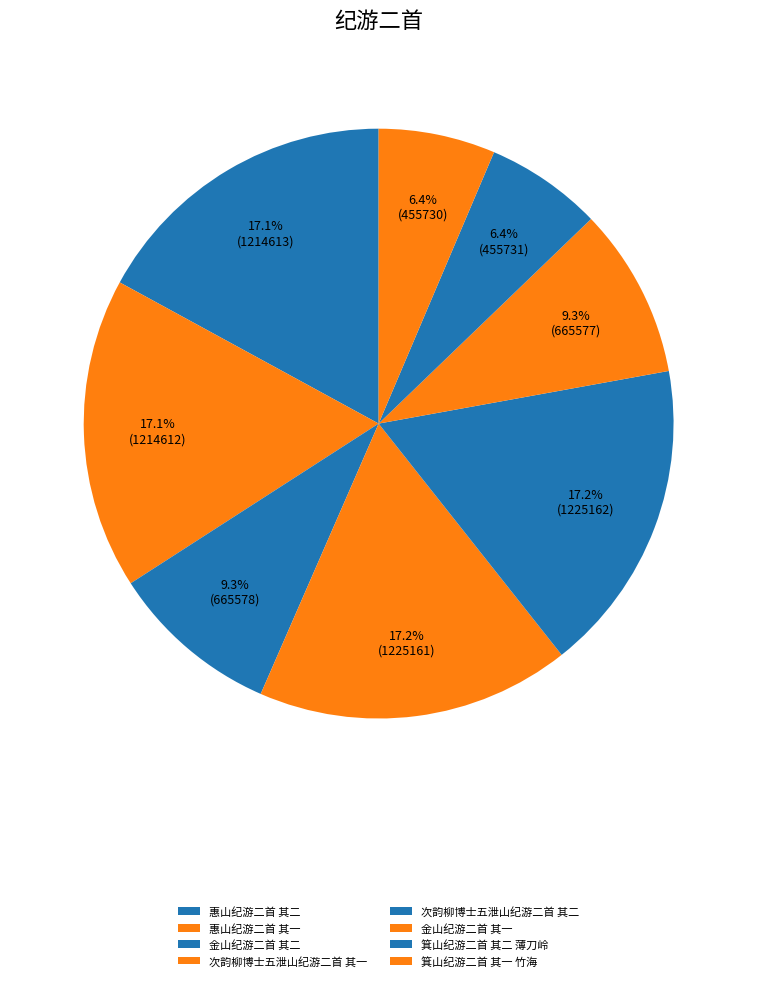

Count the number of slices in the pie.

8